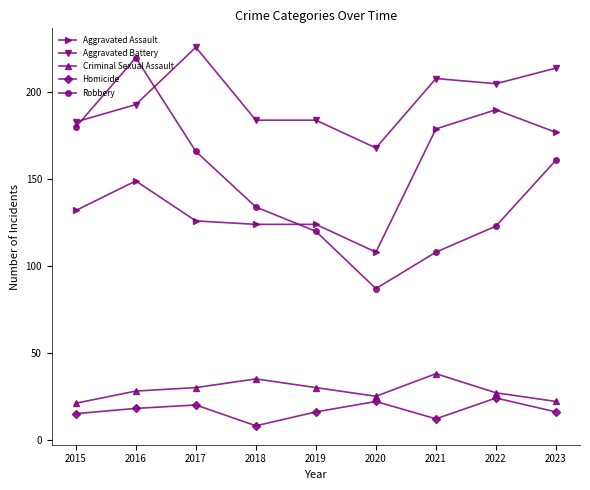

What is the average value of the Robbery series?

144